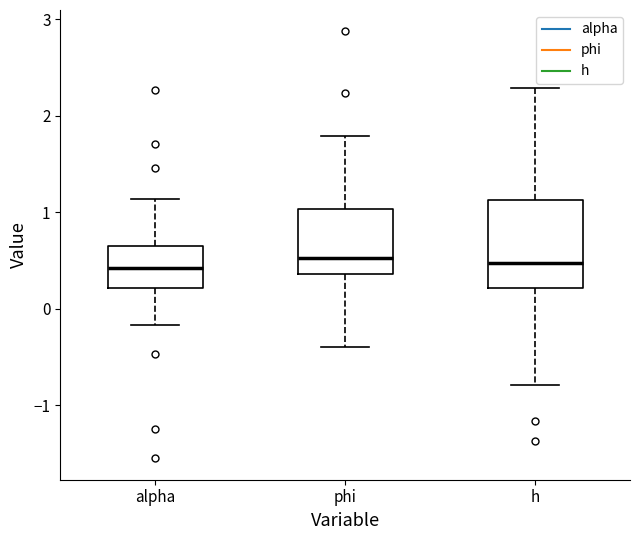

Which box is the tallest, from its lower edge to its upper edge?

h